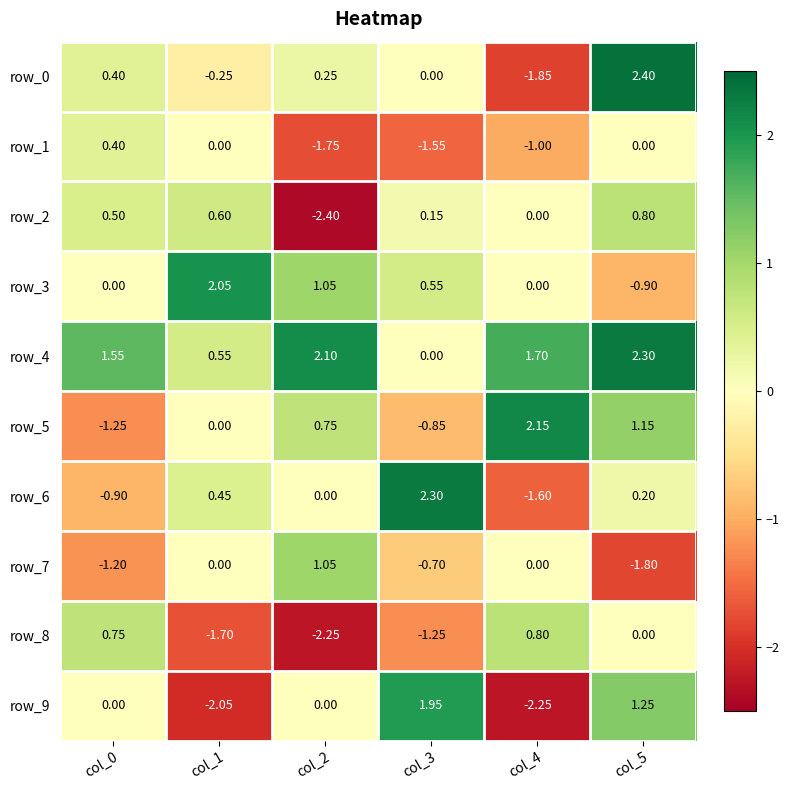

How many data points does each series have?

6